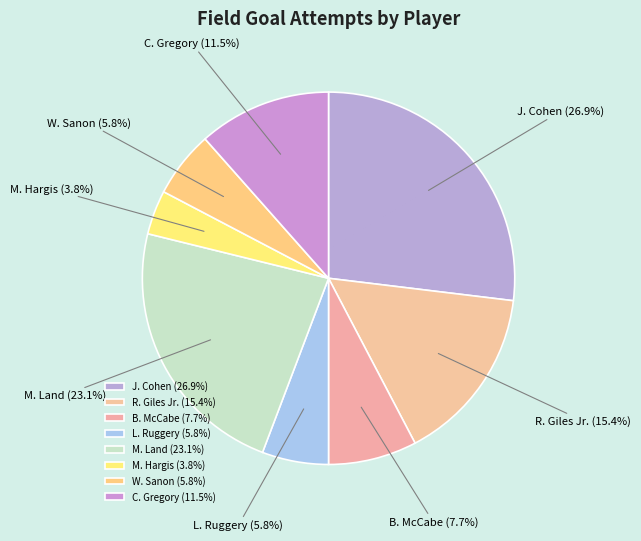

How much of the chart is everything except M. Land?

76.9%